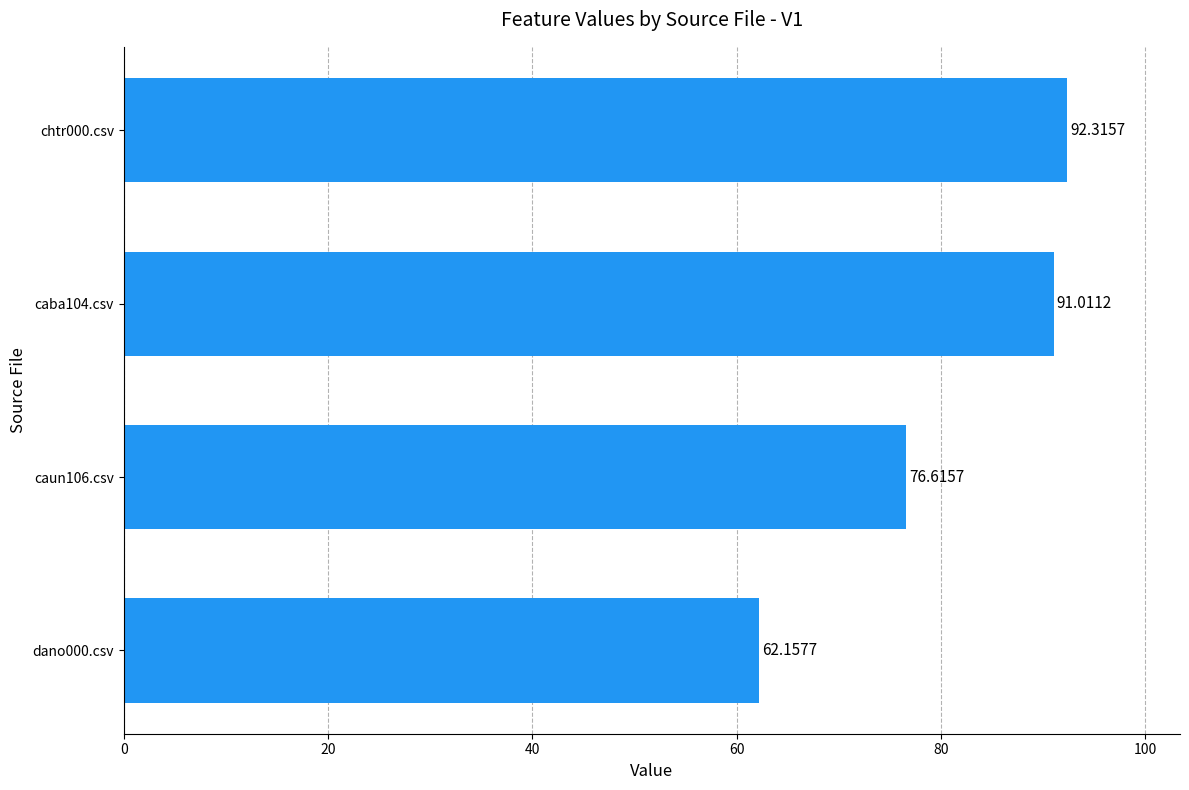

List the labels in order of value, largest first.

chtr000.csv, caba104.csv, caun106.csv, dano000.csv